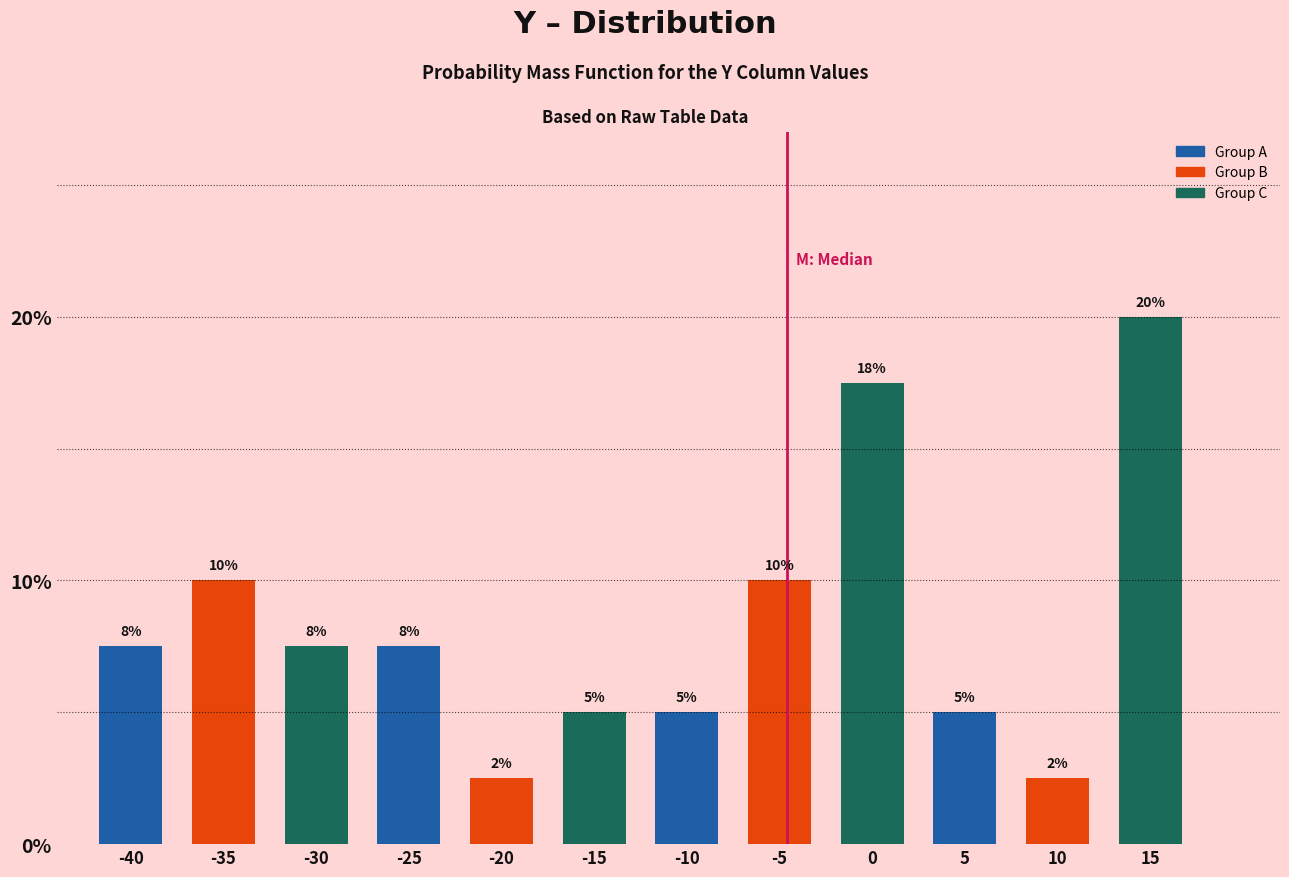

What is the value of the 5th bar from the left?

2.5